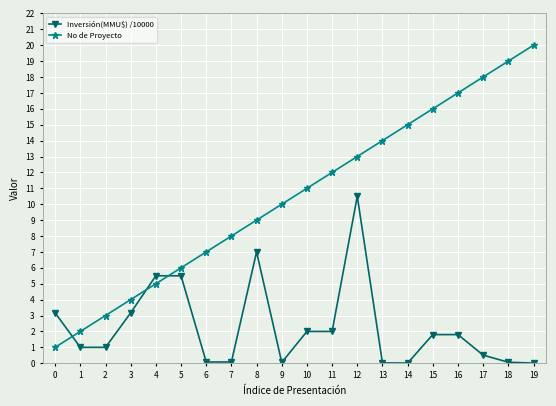

What is the sum of all Inversión(MMU$) /10000 values?

45.3